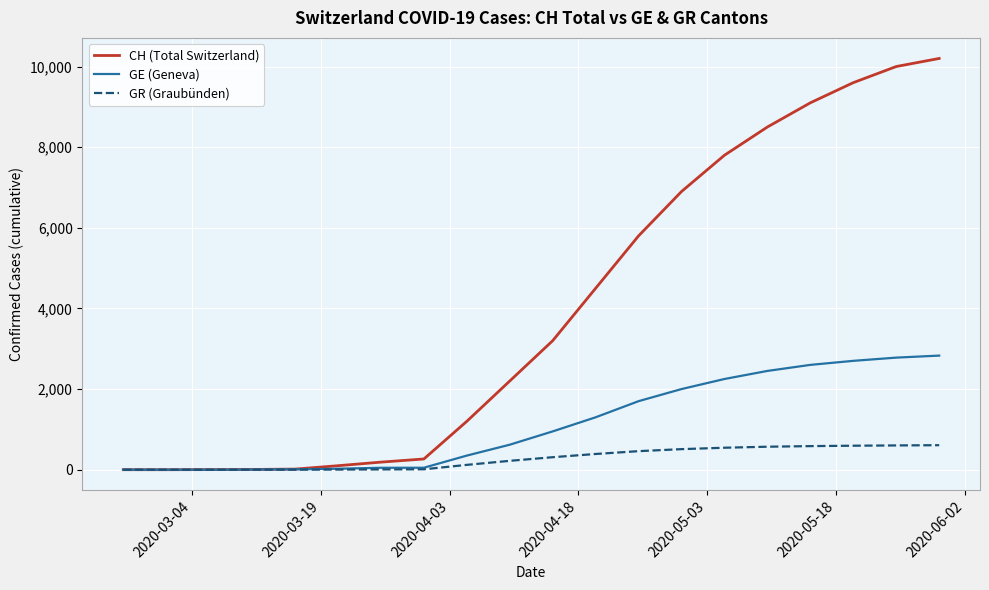

Which series has the largest range (max minus min)?

CH (Total Switzerland)